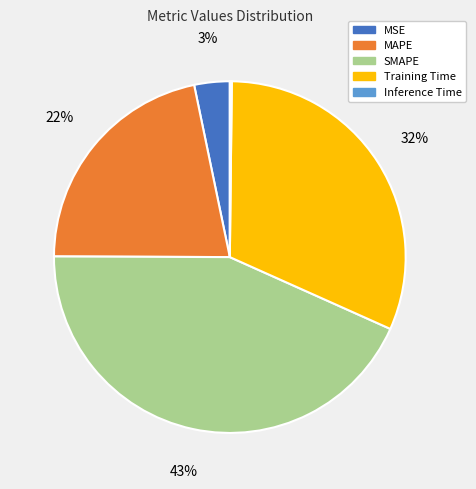

To the nearest percent, what percentage of the pie is MAPE?

22%